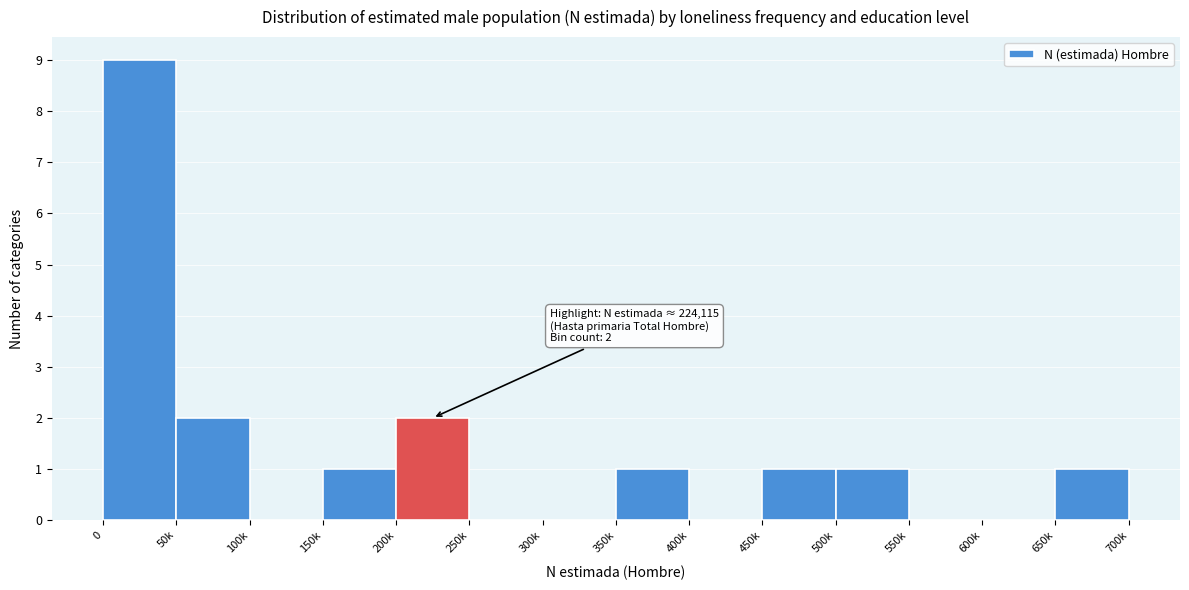

Reading left to right, transcribe all the data shown in this chart.

0=9	50k=2	100k=0	150k=1	200k=2	250k=0	300k=0	350k=1	400k=0	450k=1	500k=1	550k=0	600k=0	650k=1